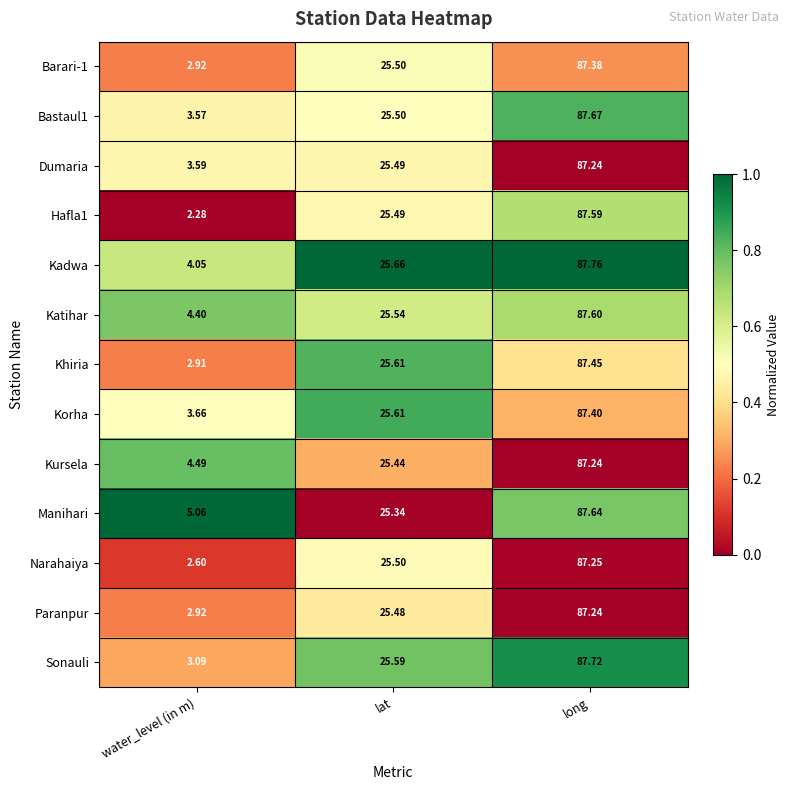

What is the maximum value shown in the chart?

87.8